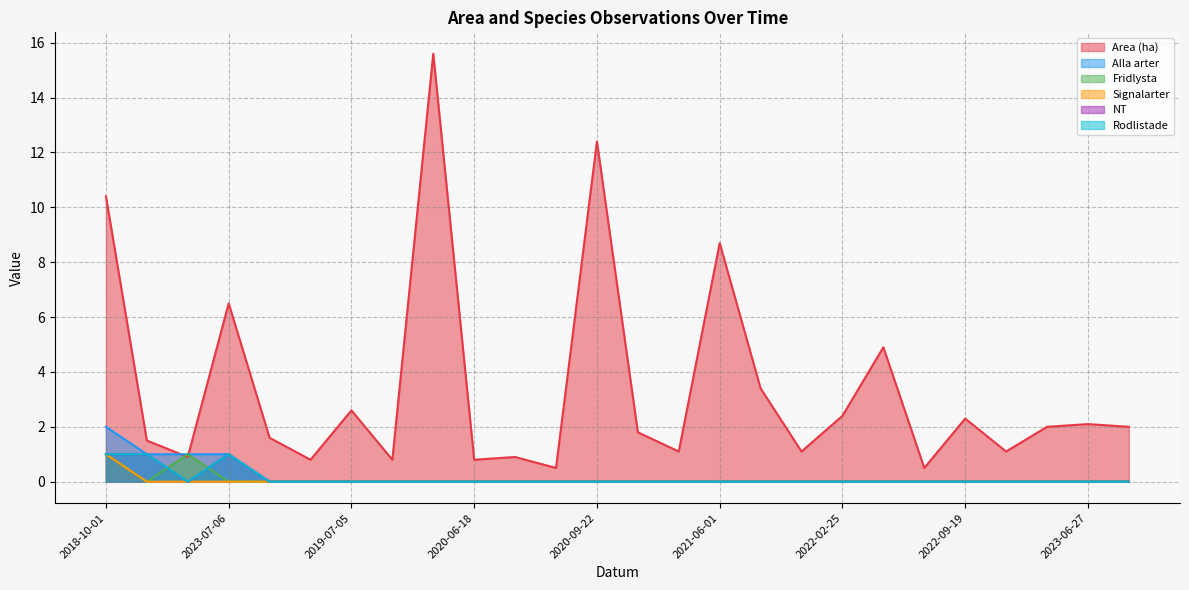

True or false: Area (ha) and NT cross at least once.

False